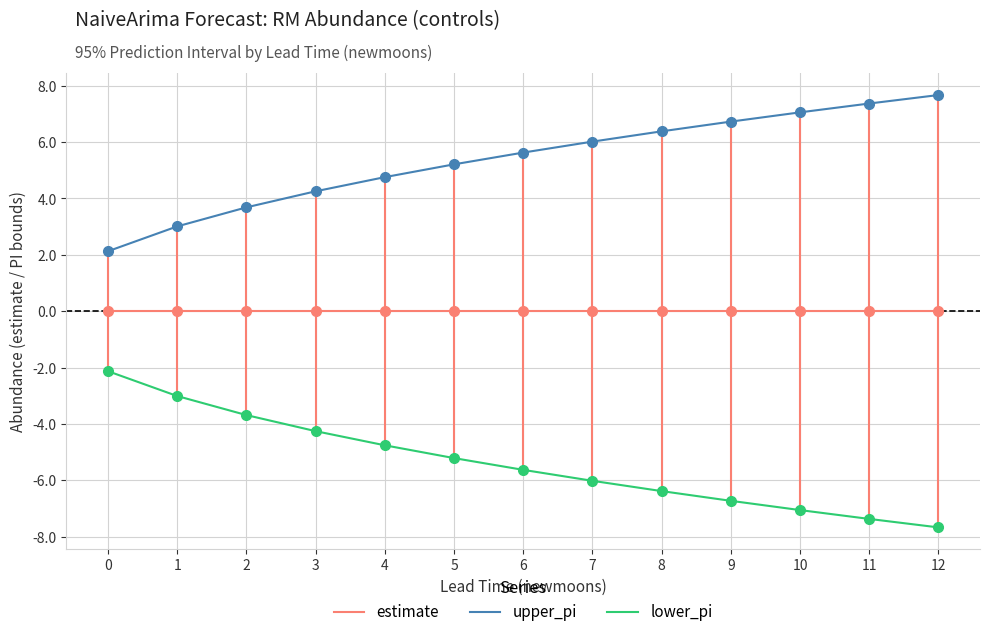

What is the sum of all lower_pi values?

-69.9